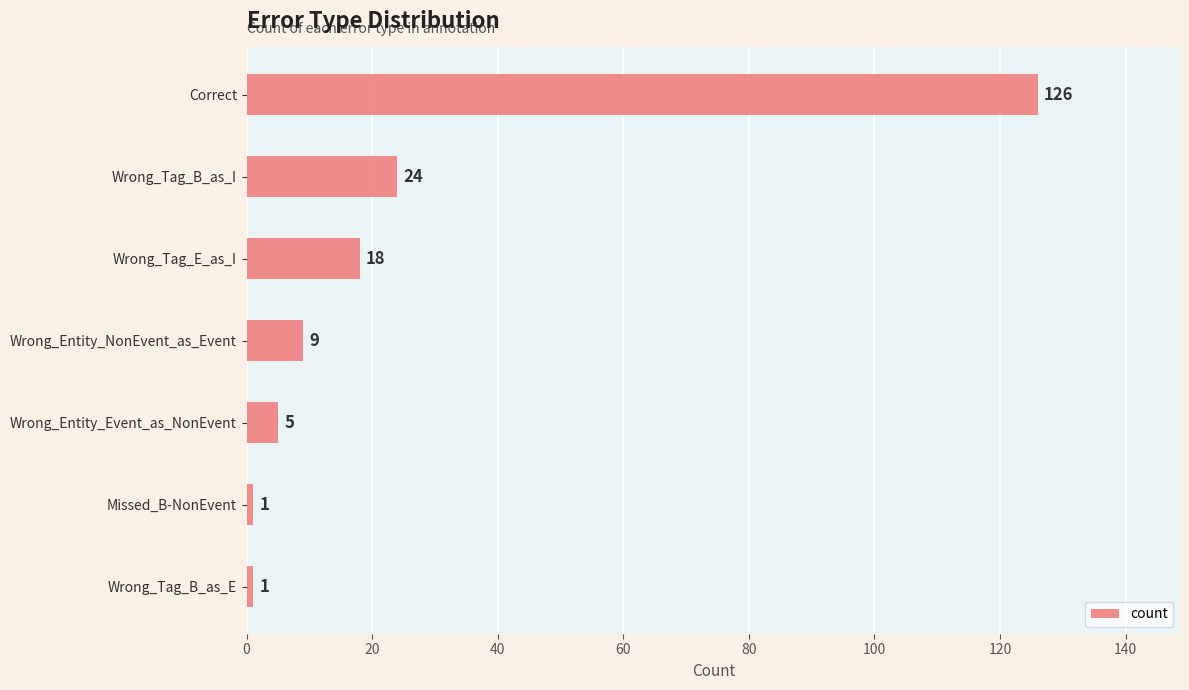

What is the minimum value shown in the chart?

1